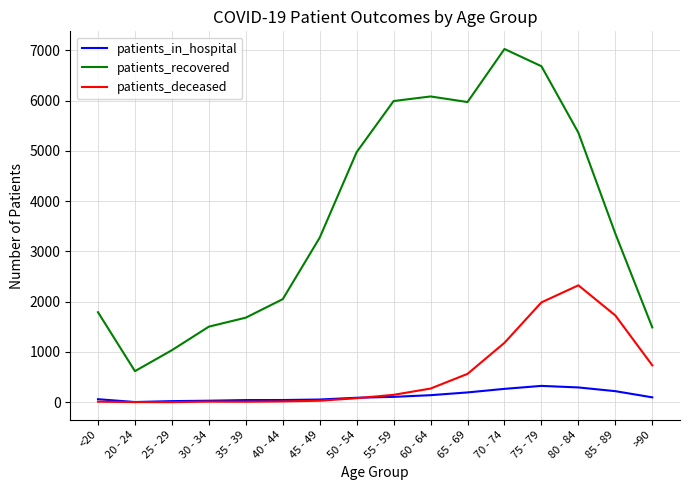

The value of patients_recovered at 20 - 24 is 1068. True or false?

False